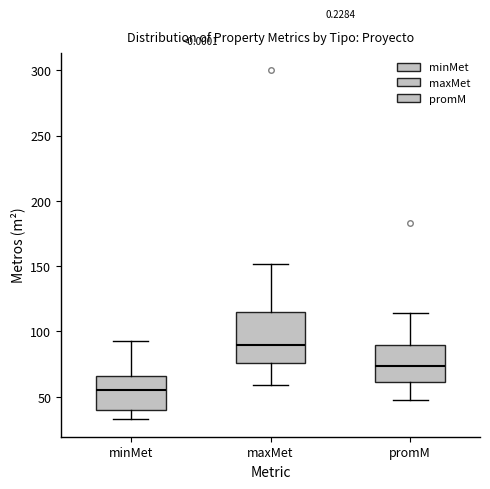

Where does the upper whisker of the box for maxMet end on the y-axis? The values are not printed on the chart, so give them approximately, as read against the axis.

150